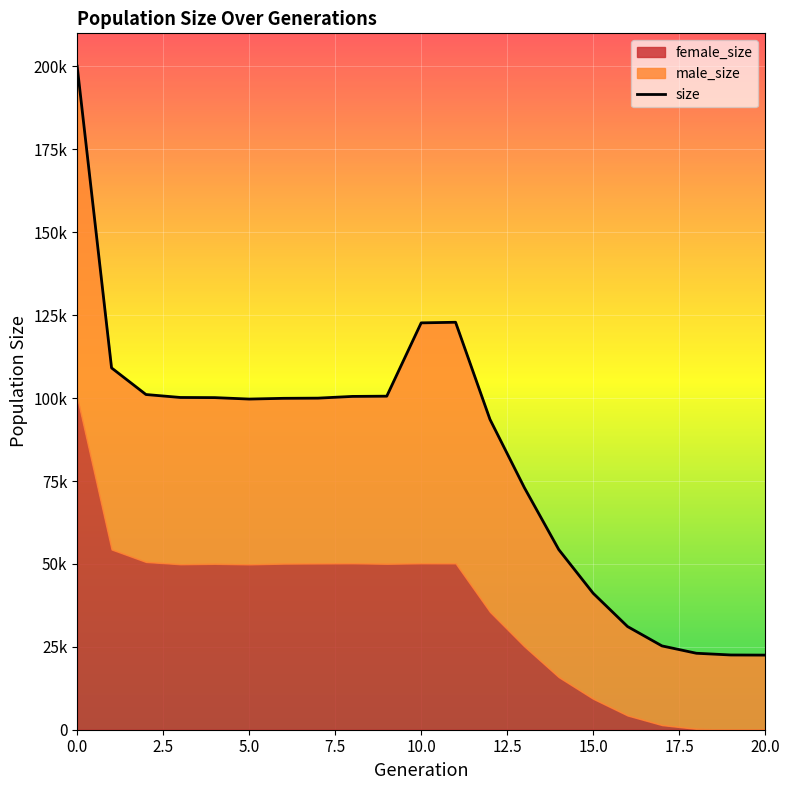

At which category does the chart reach its minimum across all series?

20